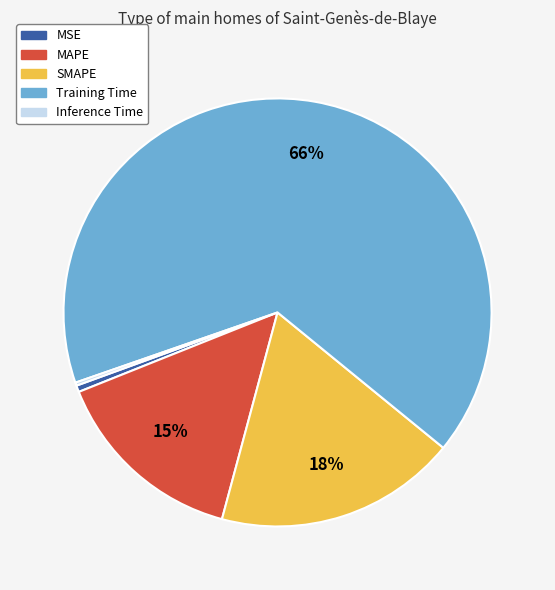

True or false: Training Time accounts for 66% of the total.

True